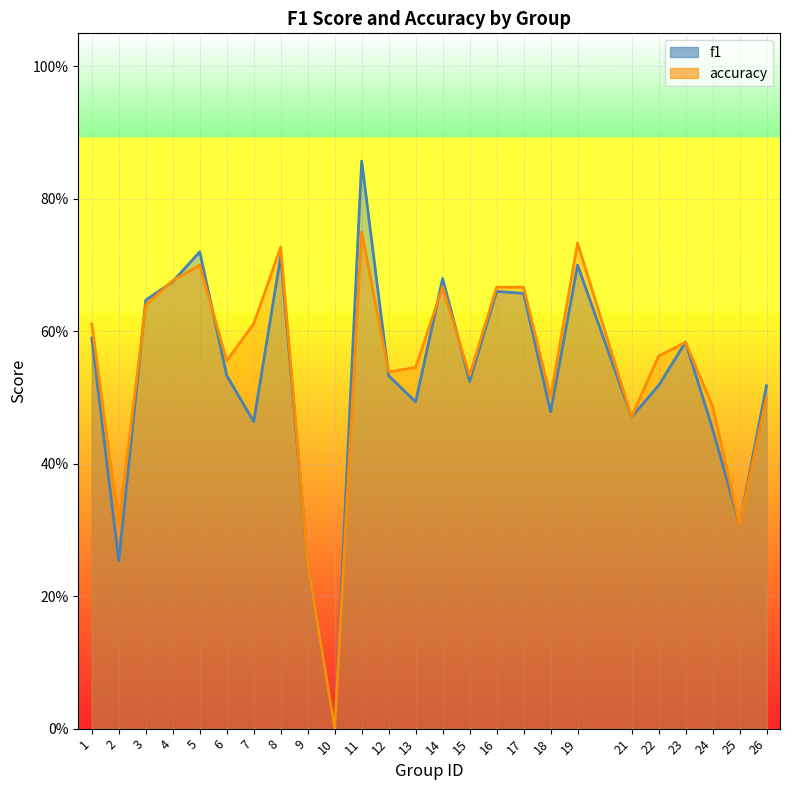

How many lines are shown in the chart?

2